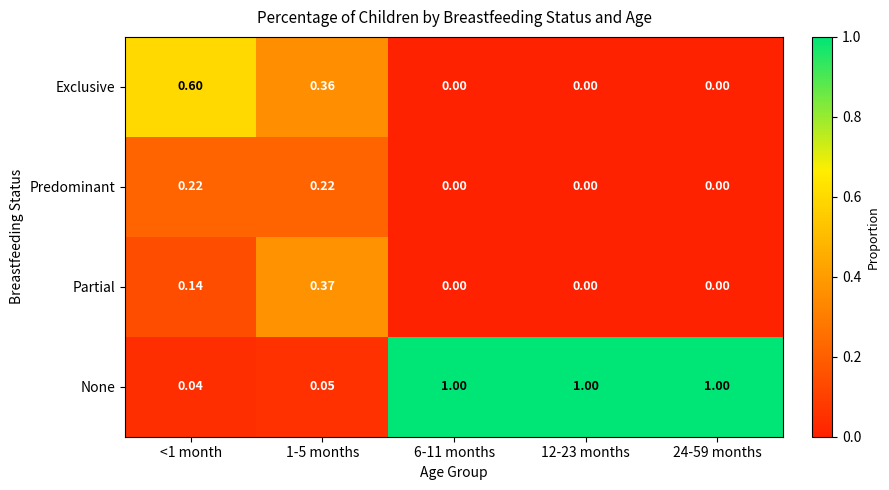

Rank the series at 1-5 months from highest to lowest value.

Partial, Exclusive, Predominant, None